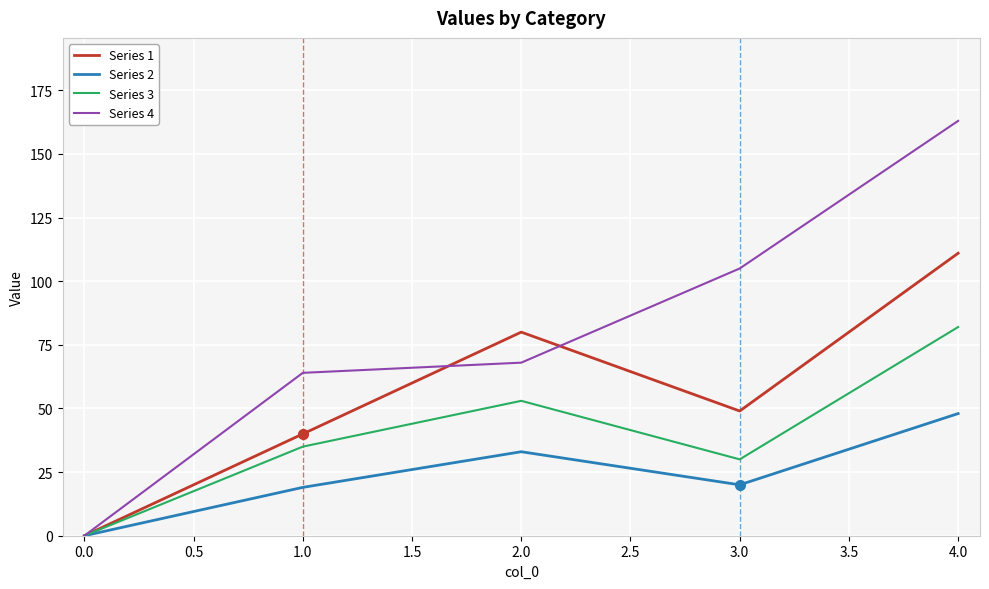

At which label does Series 4 reach its peak?

4.0